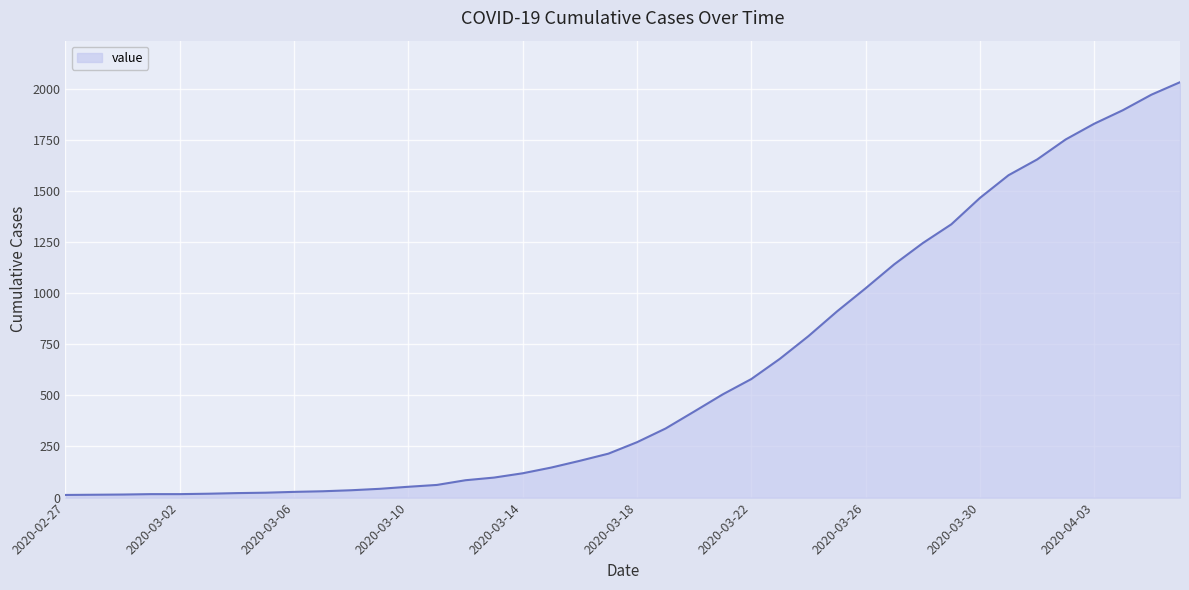

What is the minimum value shown in the chart?

13